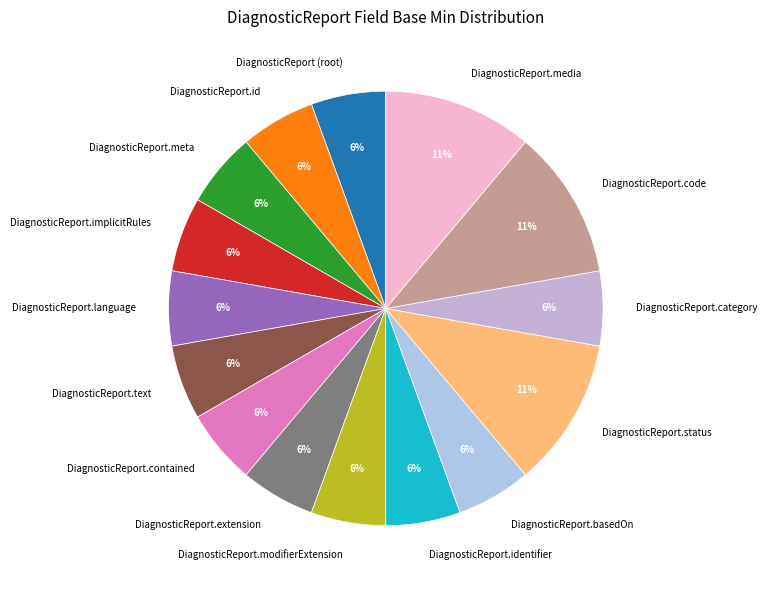

The DiagnosticReport.category slice represents 6% of the pie. True or false?

True